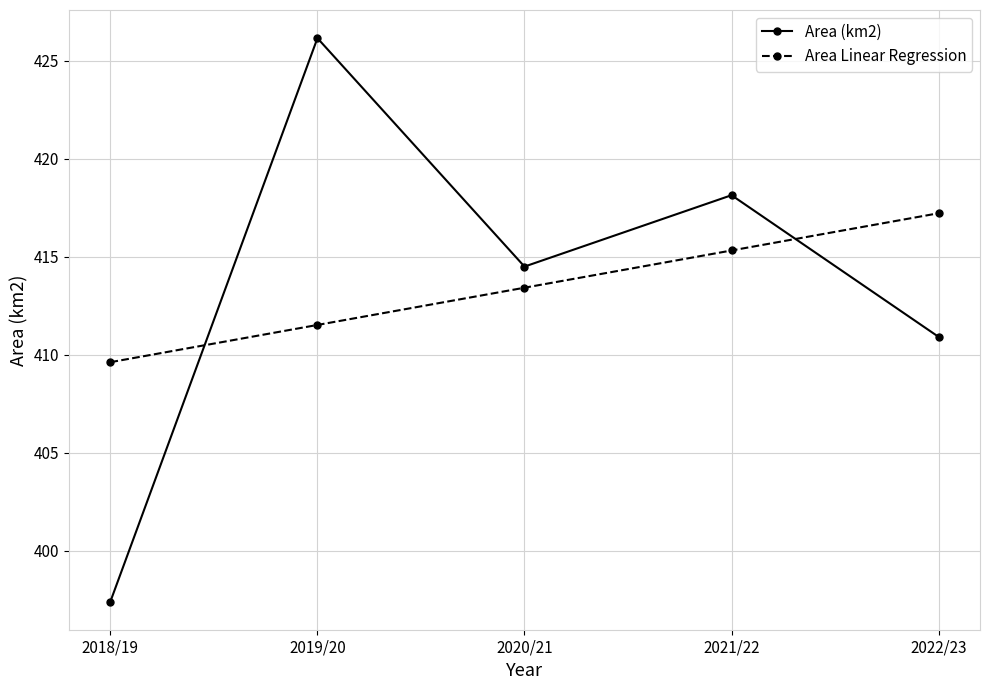

What is the average value of the Area Linear Regression series?

413.4